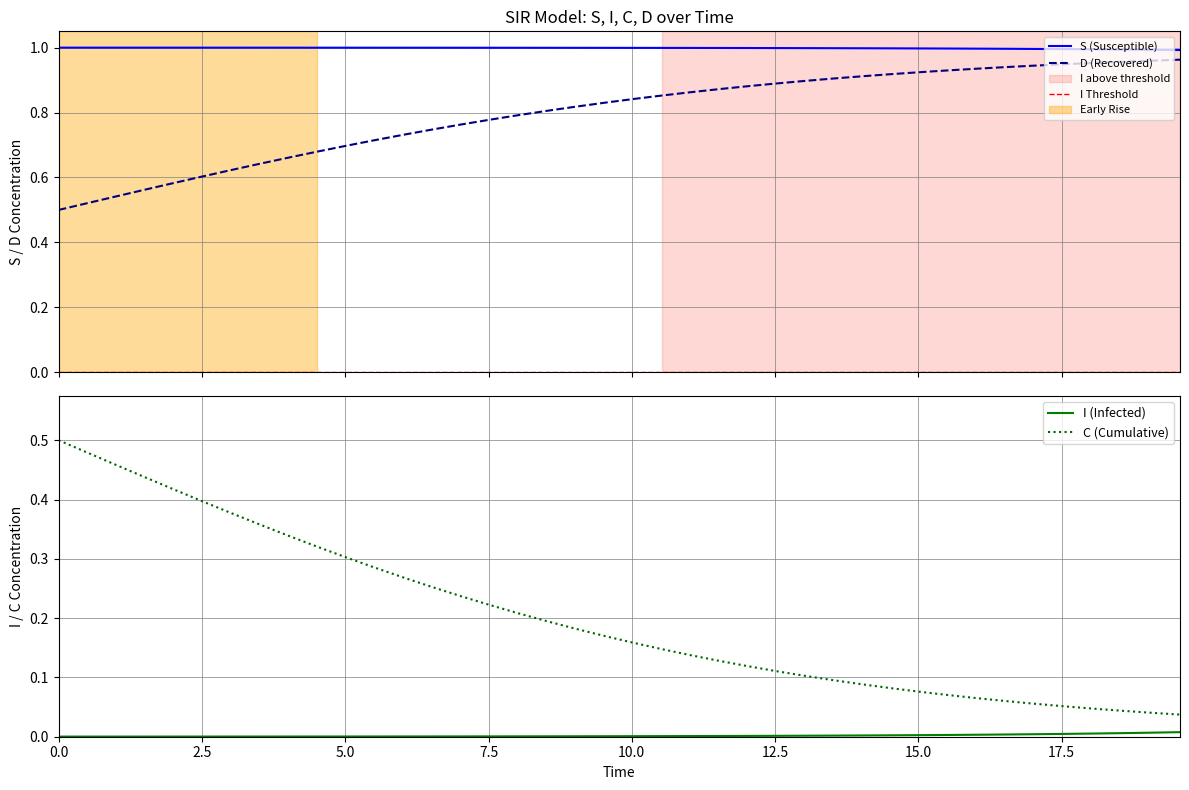

True or false: C (Cumulative) and I (Infected) intersect in this chart.

False